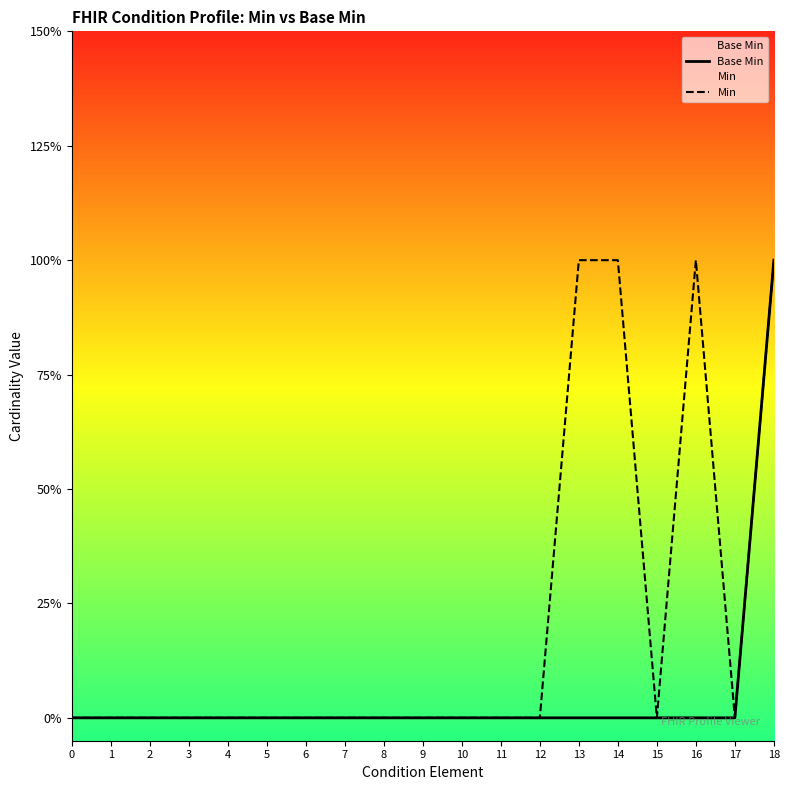

How many Base Min values are between 0 and 1?

19